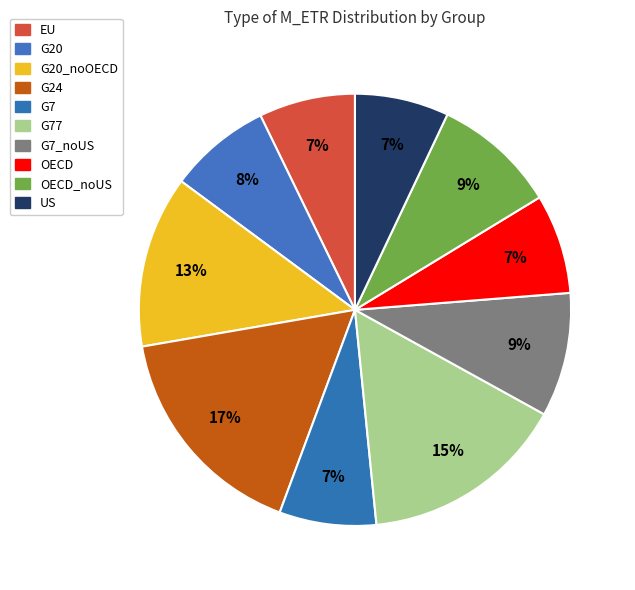

Is there any slice that represents more than half of the pie?

No